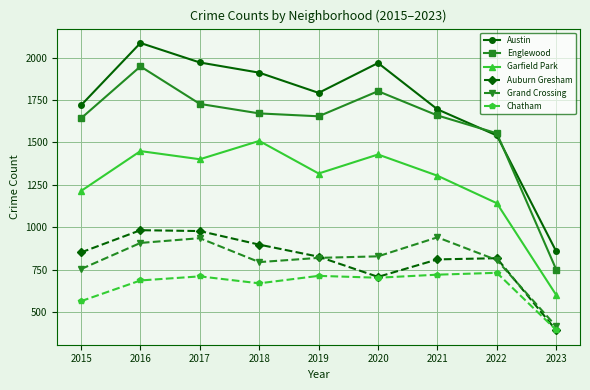

At which label does Englewood reach its peak?

2016